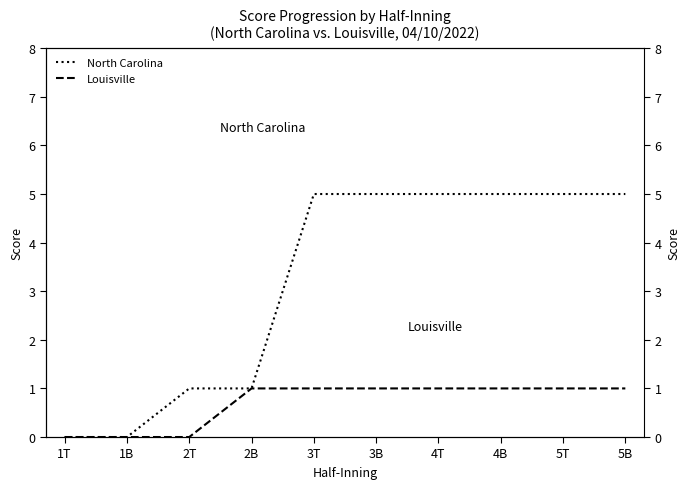

How many distinct data groups are displayed?

2